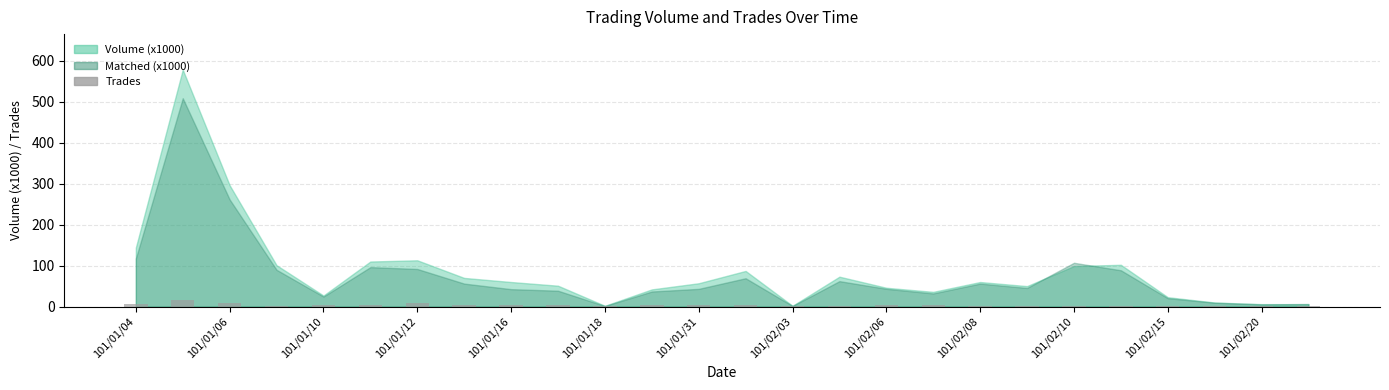

What is the average value?

4